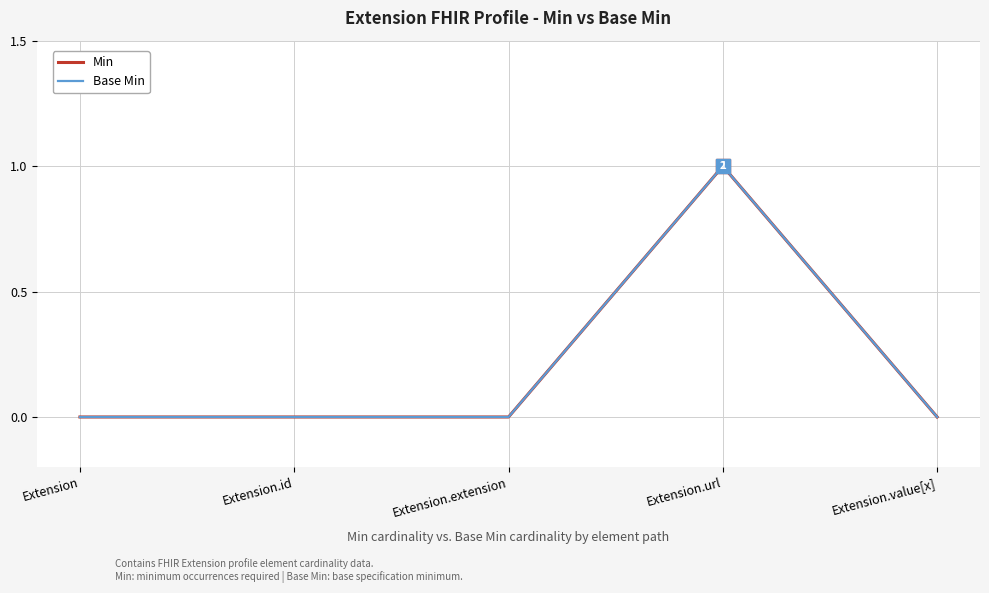

Where is the first local maximum for Base Min?

Extension.url